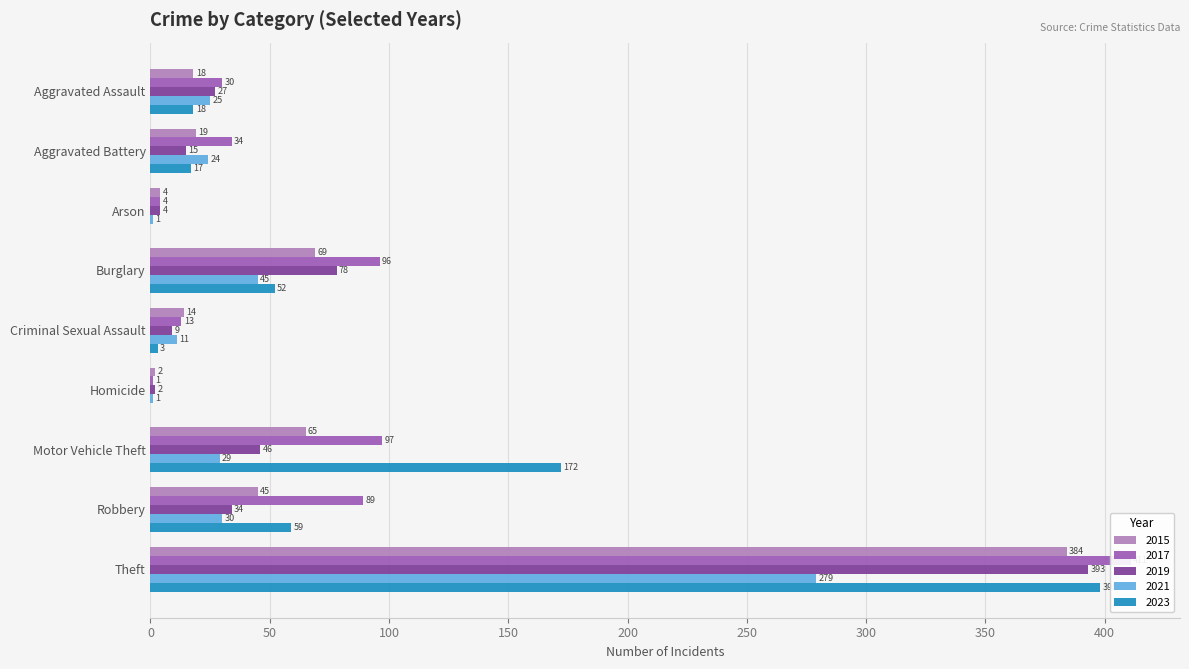

What is the sum of the 2021 values at Arson and Criminal Sexual Assault?

12